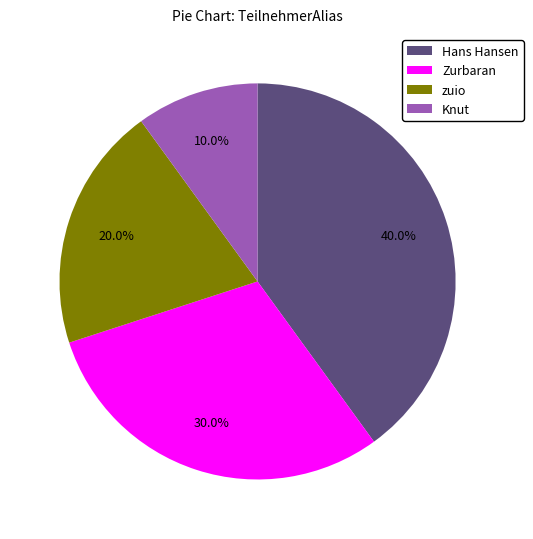

The Knut slice represents 10% of the pie. True or false?

True